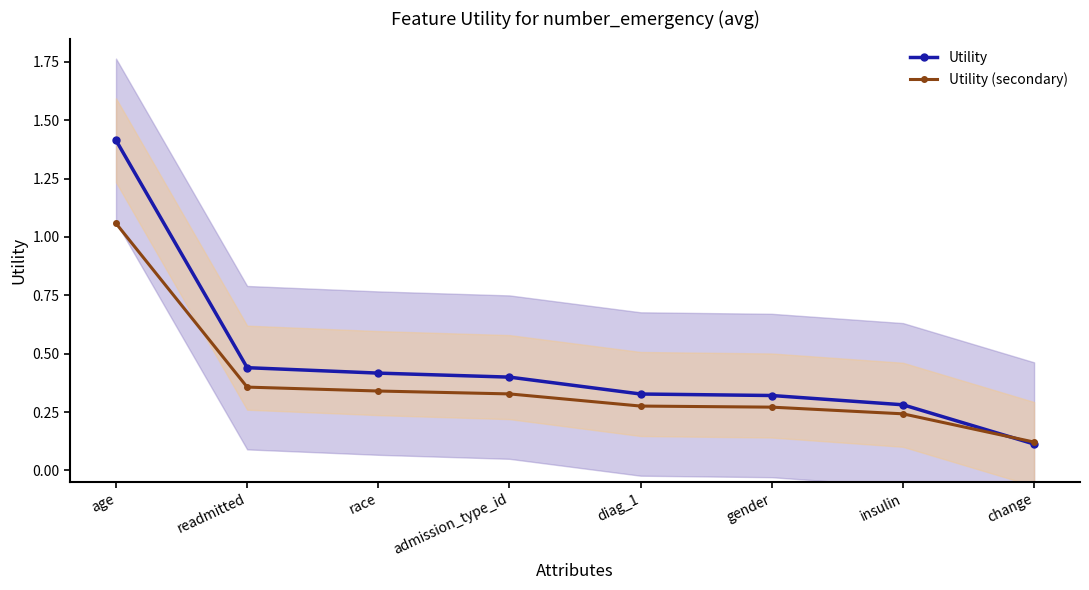

Rank the series at admission_type_id from lowest to highest value.

Utility (secondary), Utility